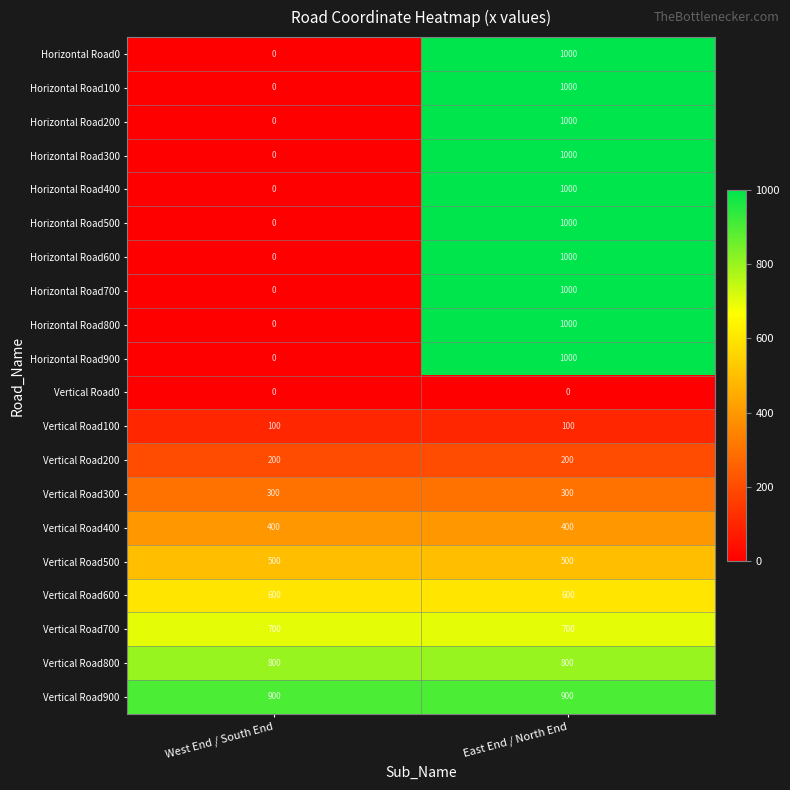

What is the spread (max minus min) of values at East End / North End?

1000